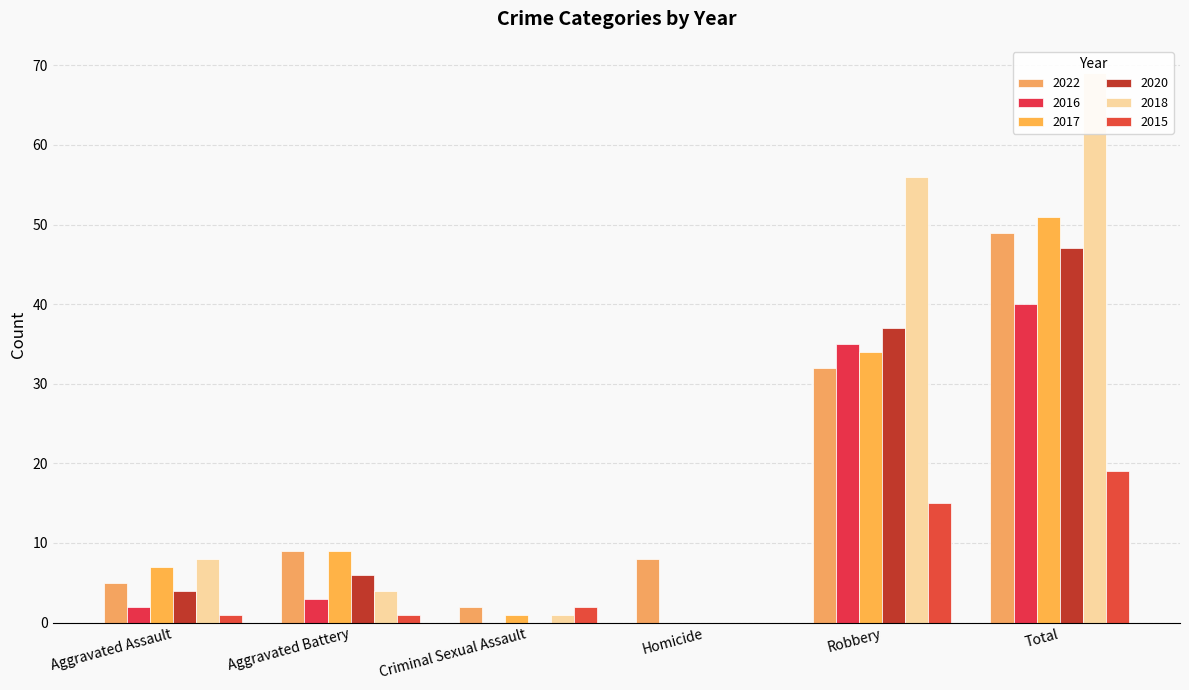

Which category has the lowest value in the 2022 series?

Criminal Sexual Assault